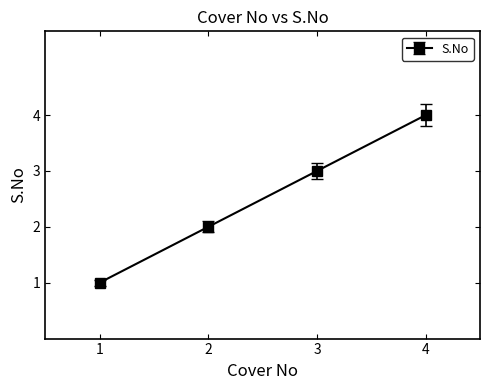

What is the ratio of the value at 2 to the value at 4?

0.5